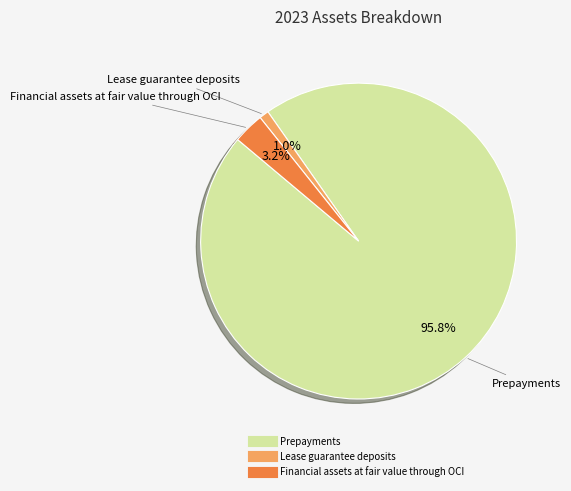

To the nearest percent, what percentage of the pie is Prepayments?

96%